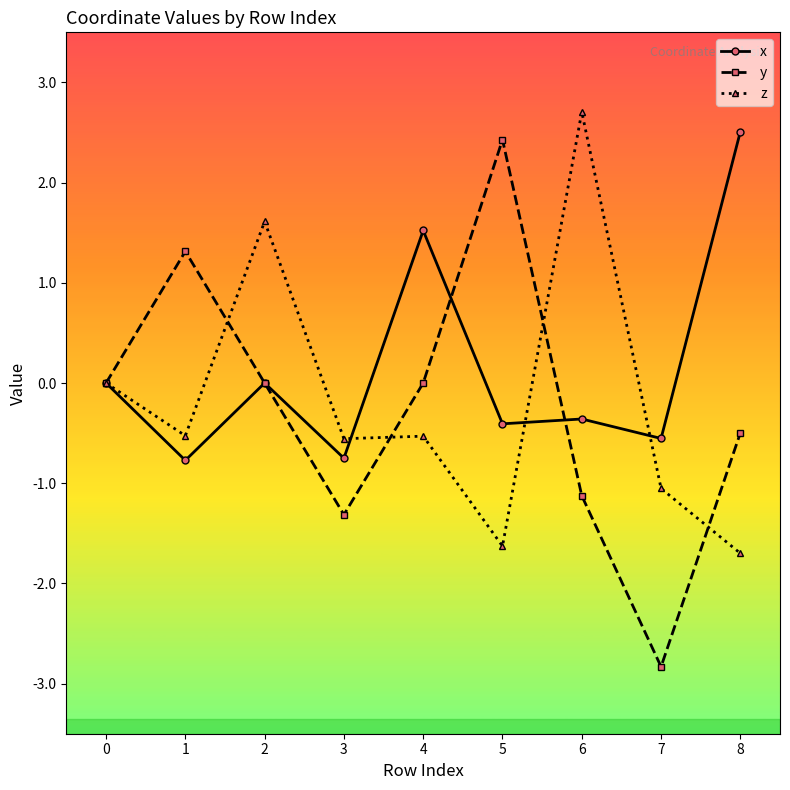

Which series ends up on top after the final intersection of z and x?

x